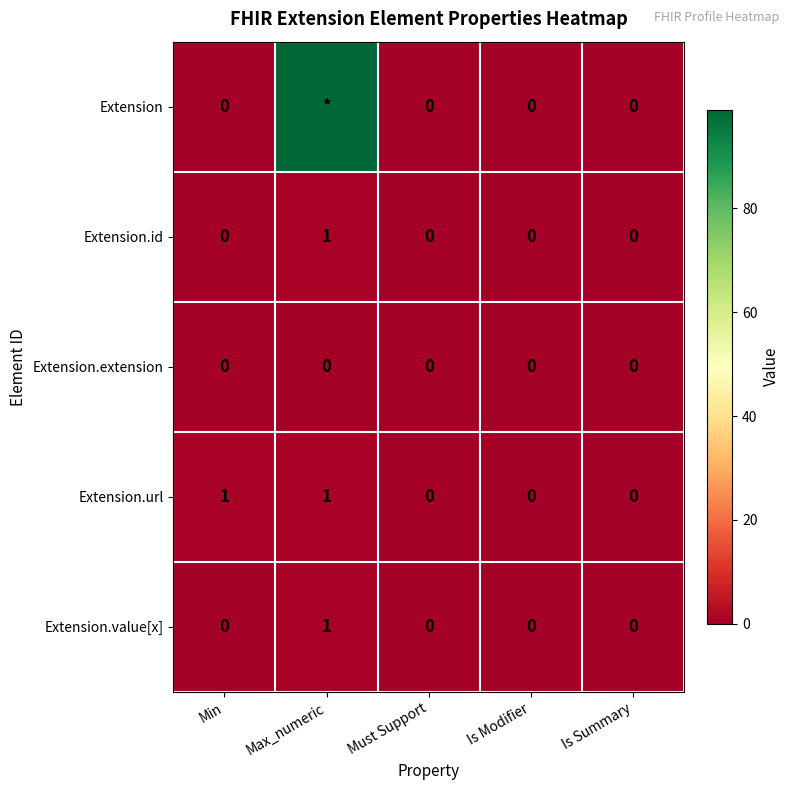

Which has a higher value, Is Summary or Max_numeric?

Max_numeric